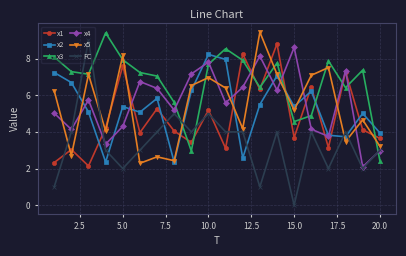

At how many categories does at least one series exceed 7?

18